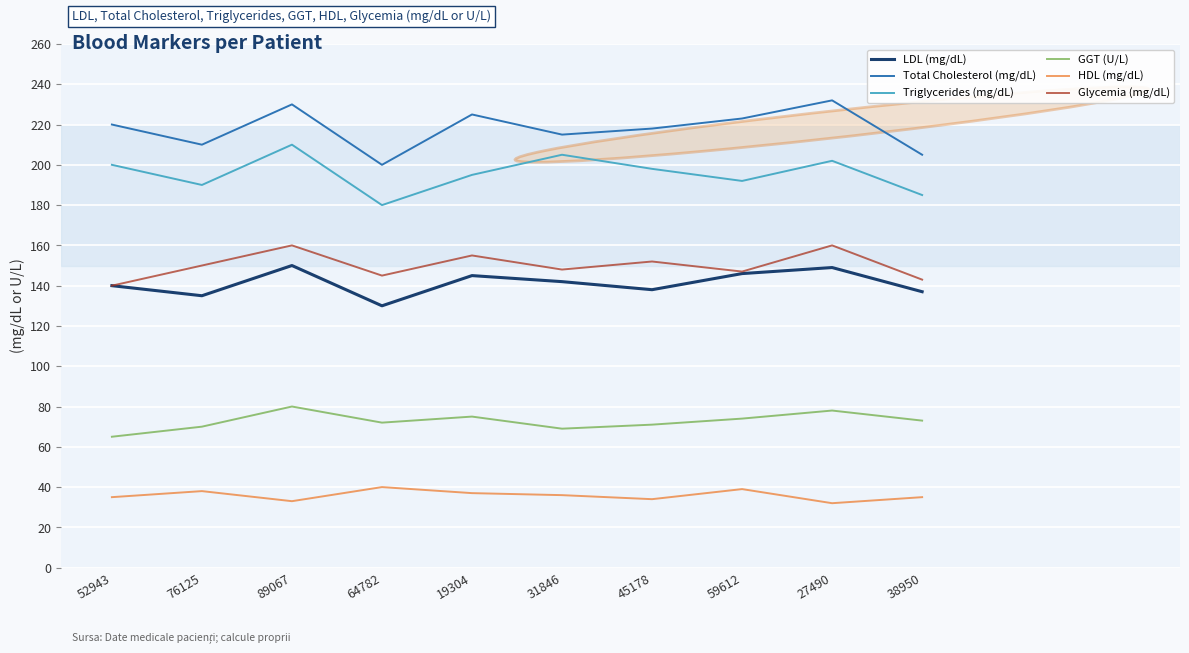

What position from the right is 19304?

6